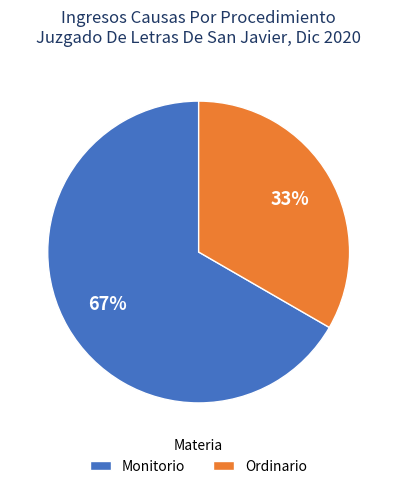

To the nearest percent, what is the average slice percentage?

50%